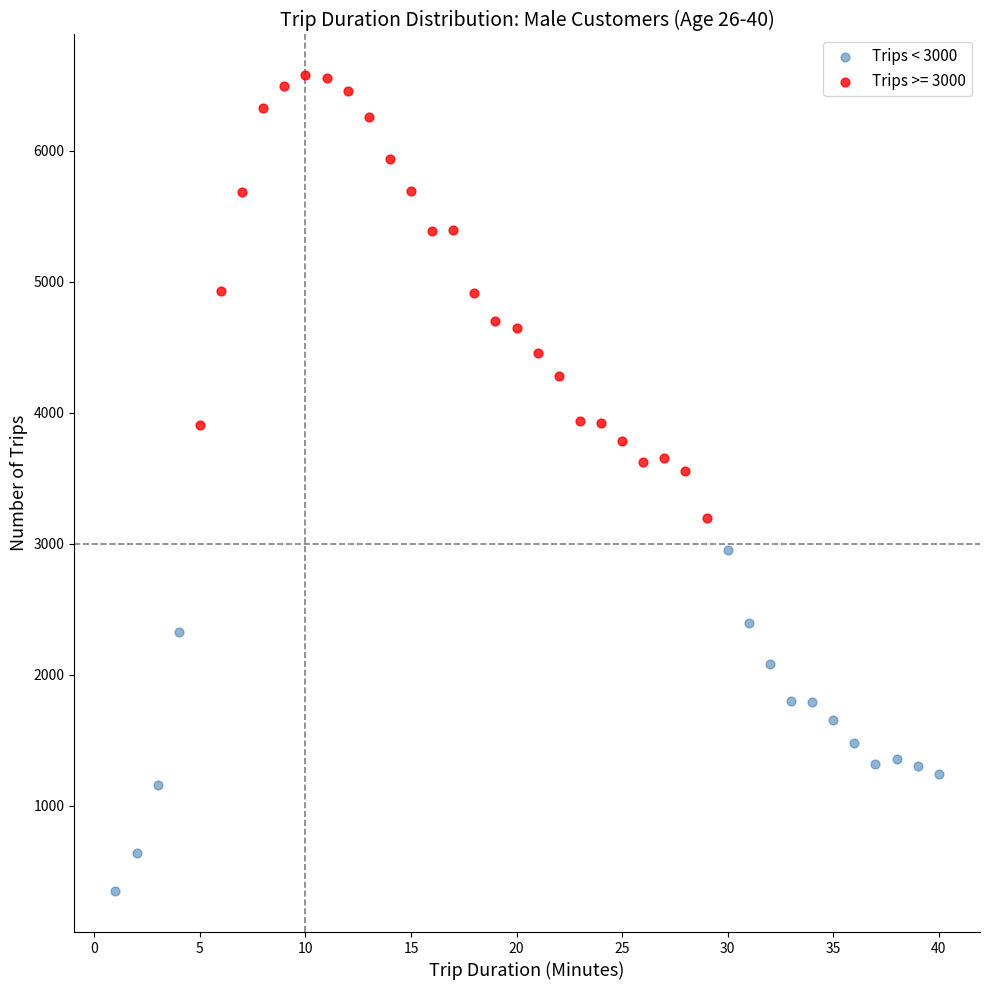

Which series reaches the minimum Y coordinate?

Trips < 3000